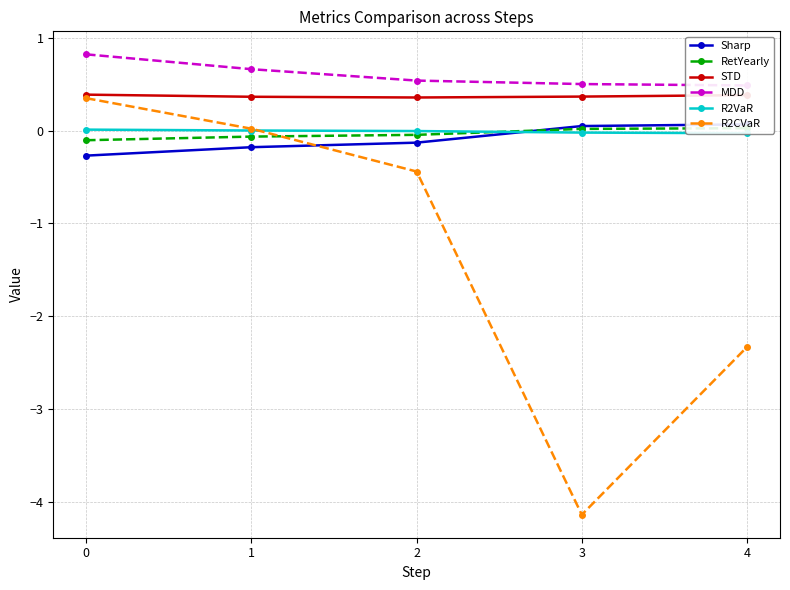

Rank the series at 4 from lowest to highest value.

R2CVaR, R2VaR, RetYearly, Sharp, STD, MDD